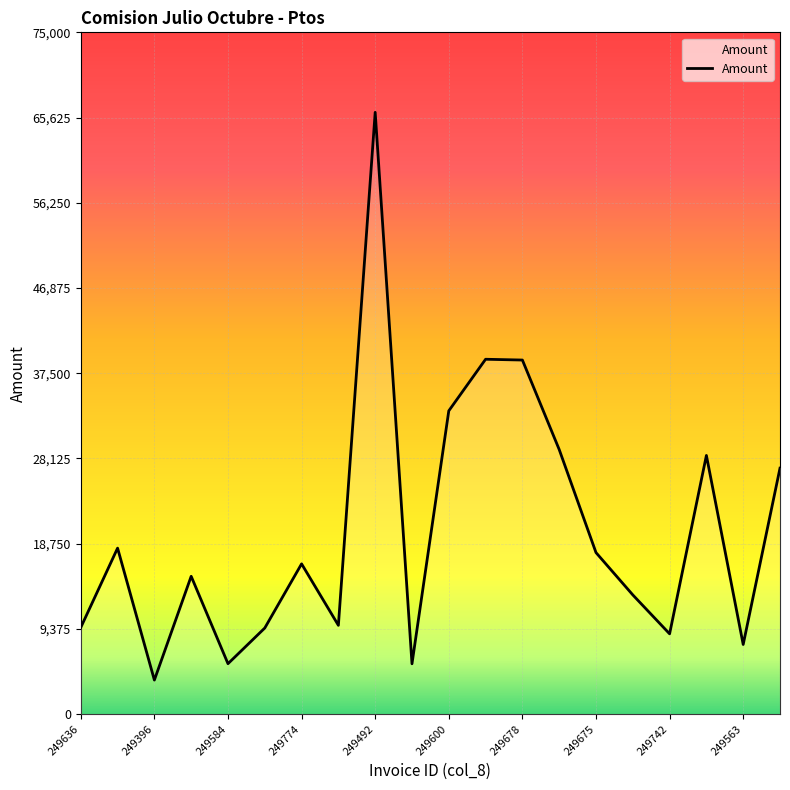

What is the difference between the maximum and minimum values?

62452.1